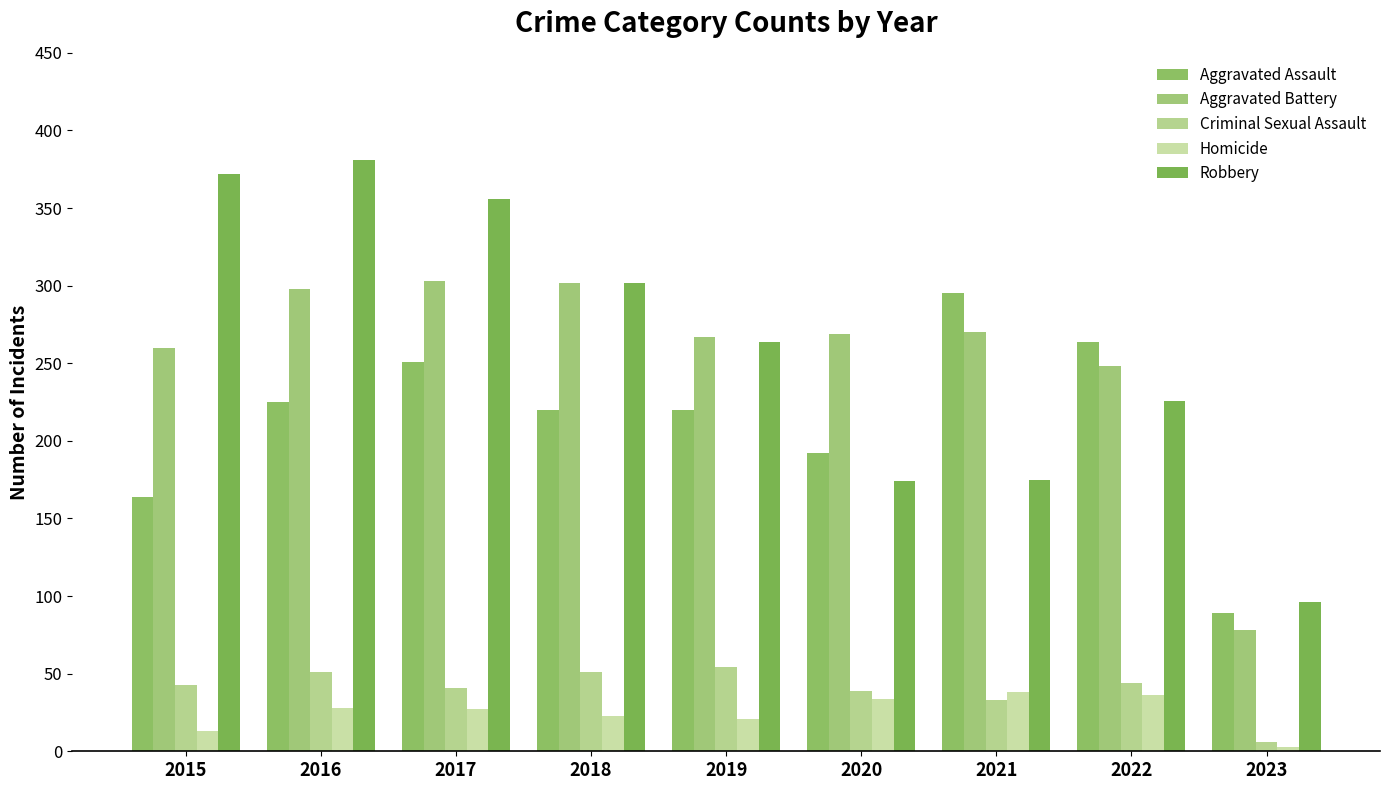

Reading left to right, transcribe all the data shown in this chart.

Aggravated Assault: 164	225	251	220	220	192	295	264	89
Aggravated Battery: 260	298	303	302	267	269	270	248	78
Criminal Sexual Assault: 43	51	41	51	54	39	33	44	6
Homicide: 13	28	27	23	21	34	38	36	3
Robbery: 372	381	356	302	264	174	175	226	96